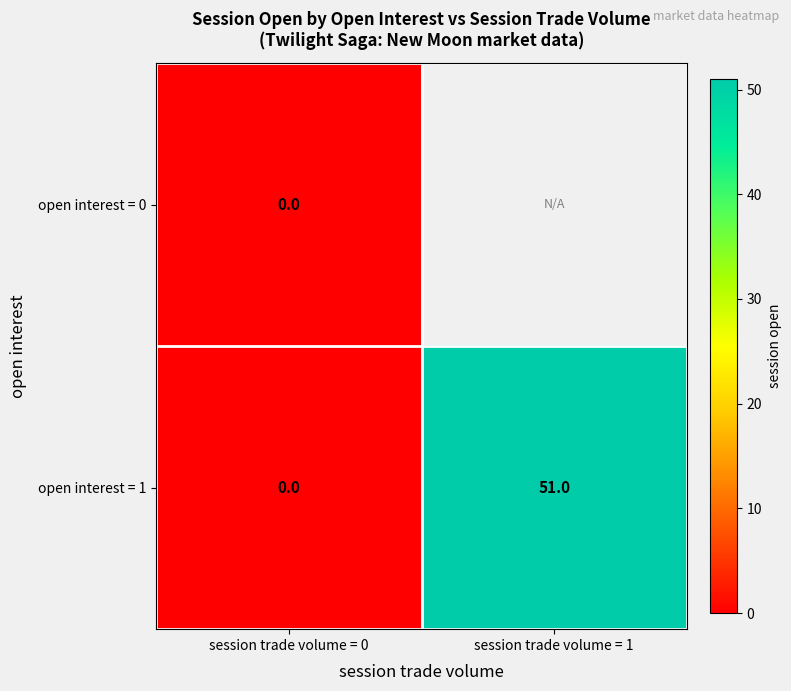

Is the value of open interest = 0 at session trade volume = 0 greater than the value of open interest = 1 at session trade volume = 1?

No